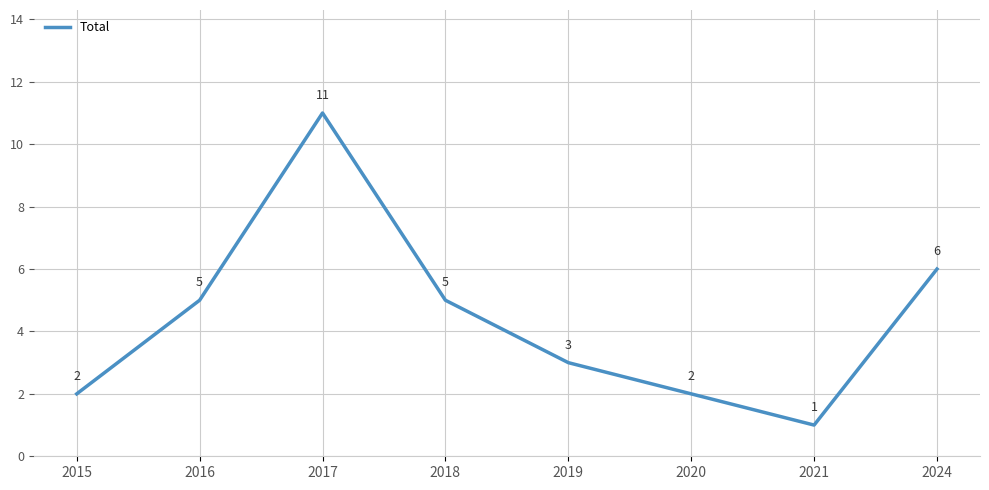

What is the change in value from 2015 to 2016?

+3